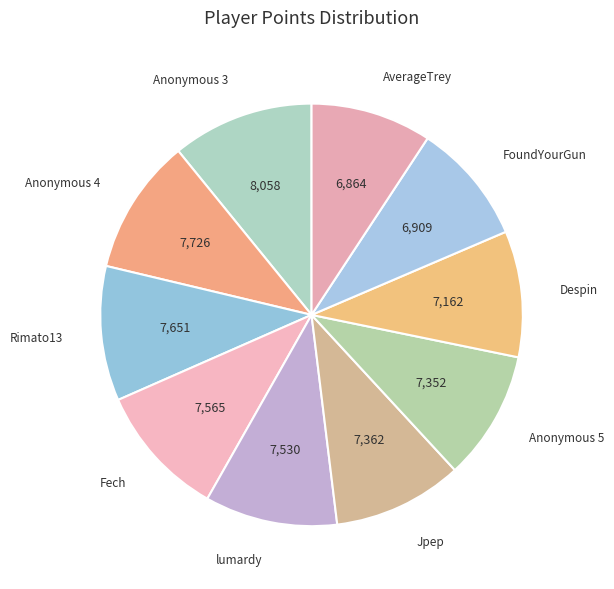

The AverageTrey slice represents 1% of the pie. True or false?

False